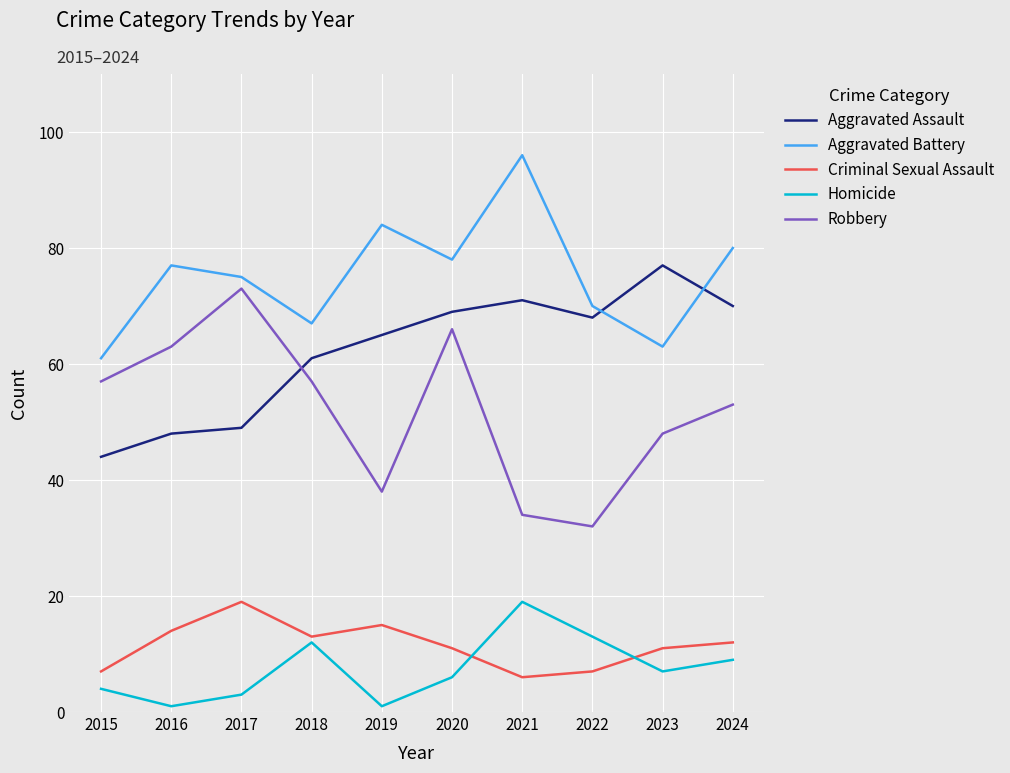

Where does the Criminal Sexual Assault series first go above 12?

2016